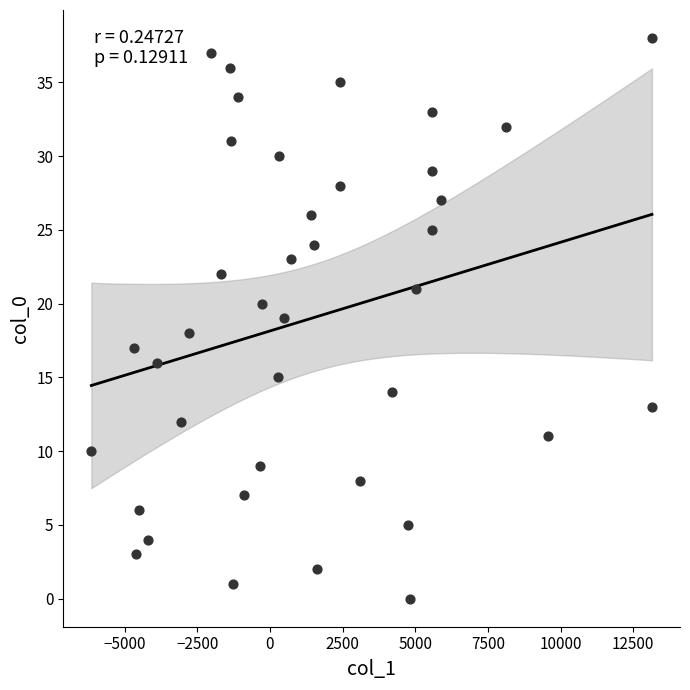

What is the range of Y values (max minus min)?

38